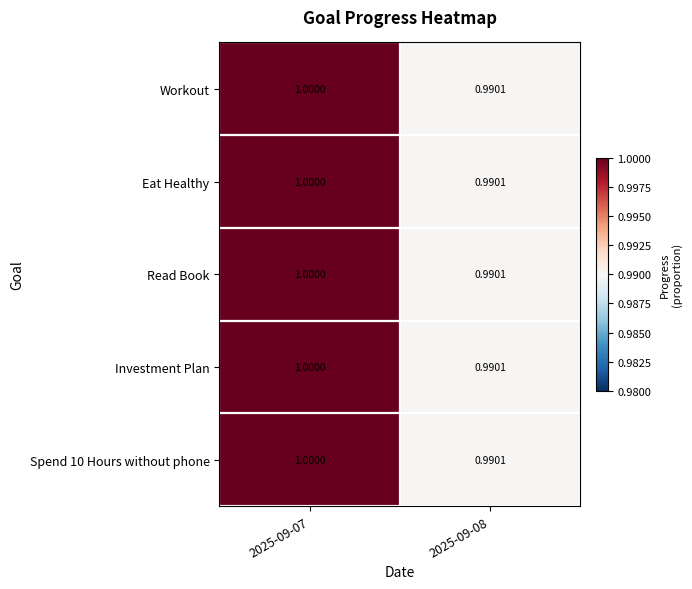

What is the greatest value displayed?

1.0